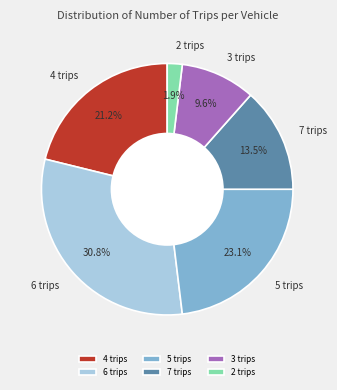

Count the number of slices in the pie.

6